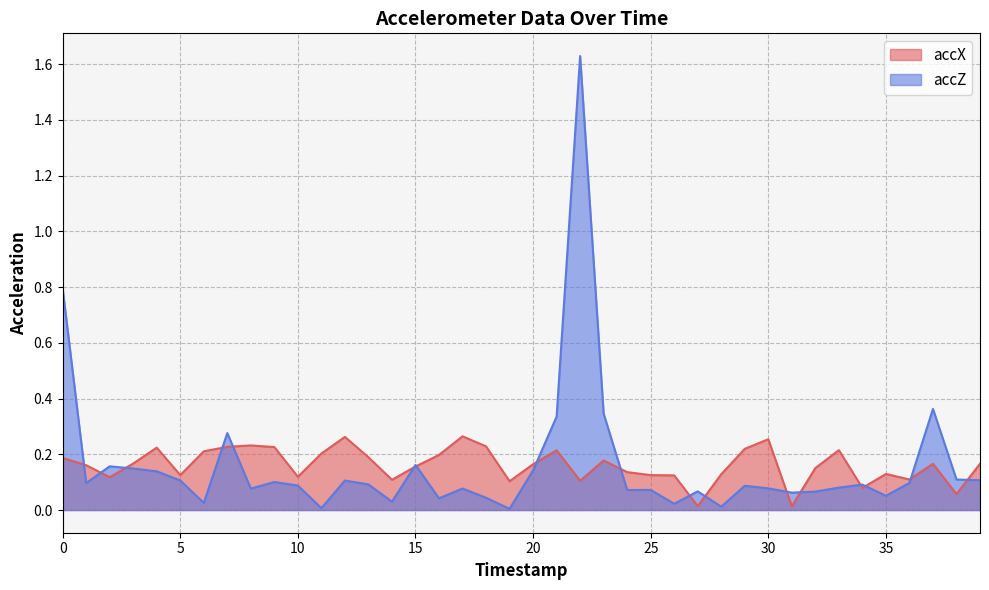

Between which two adjacent categories do accZ and accX first intersect?

0 and 1